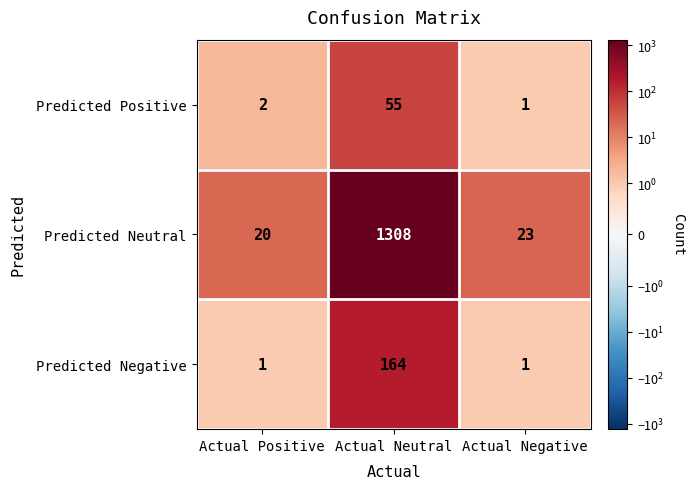

What is the sum of the Predicted Positive values at Actual Positive and Actual Neutral?

57